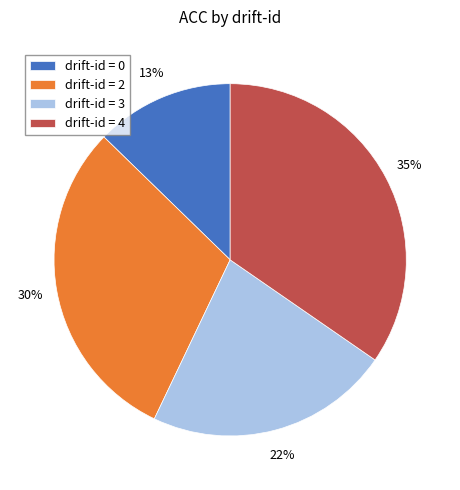

To the nearest percent, what is the average slice percentage?

25%